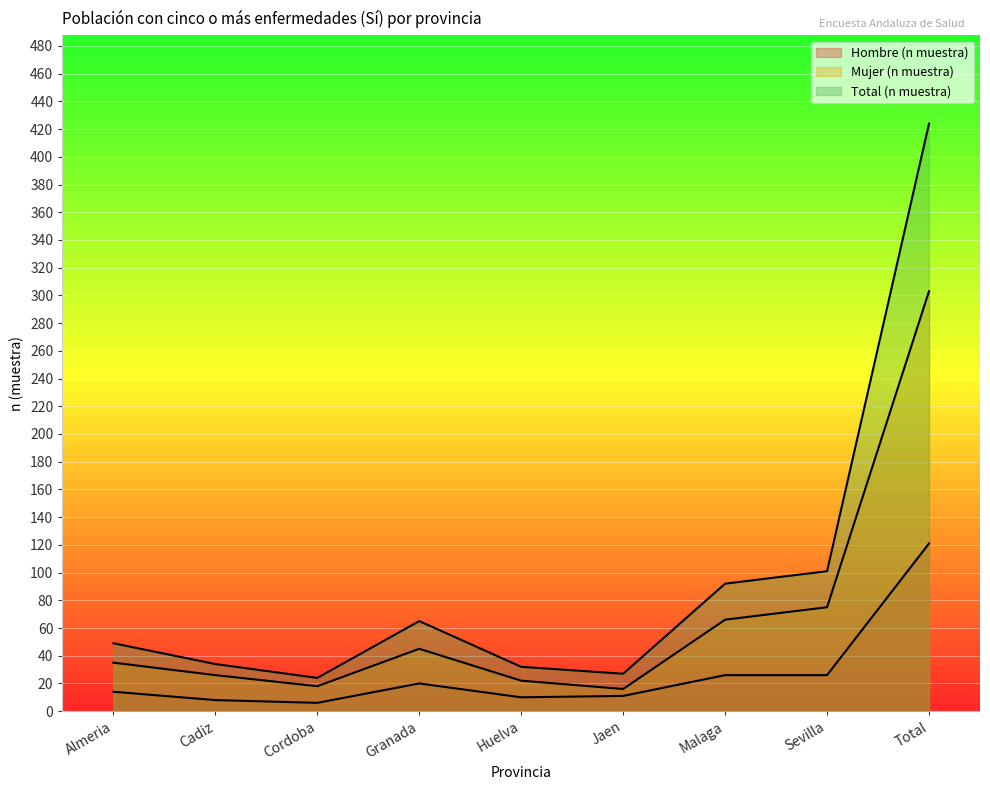

True or false: Mujer (n muestra) has a value of 16 at Jaen.

True